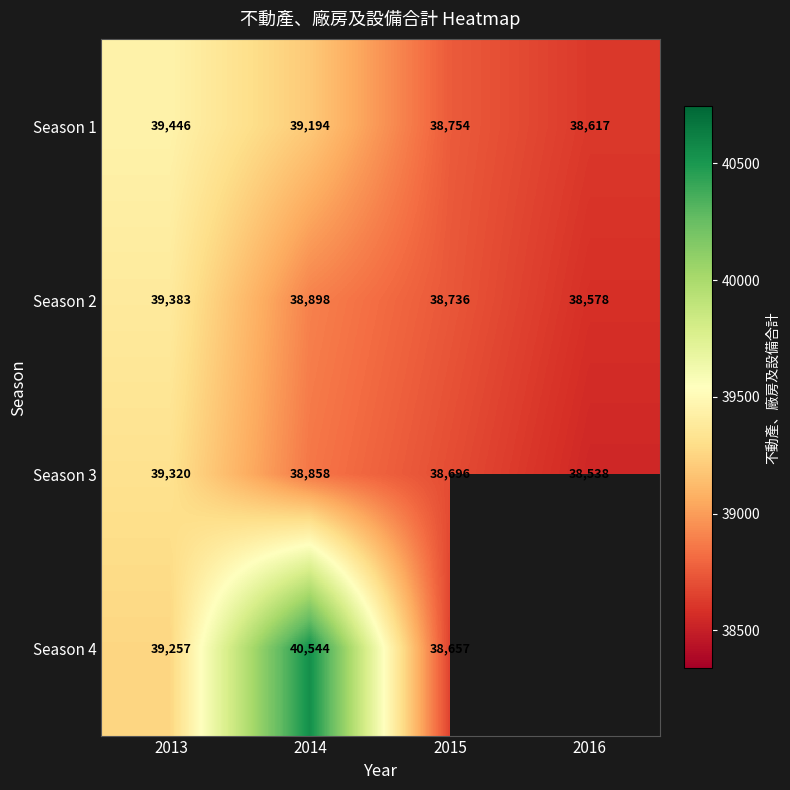

What is the average value of the Season 2 series?

38899